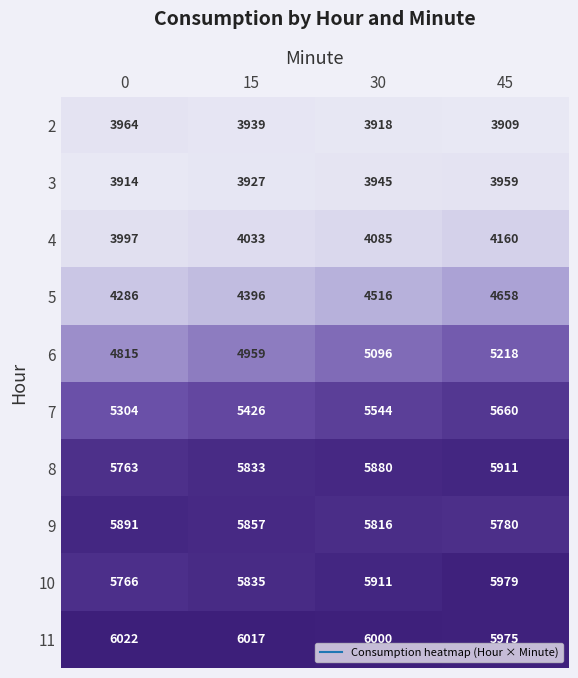

How many 5 values are between 4396 and 4658?

3